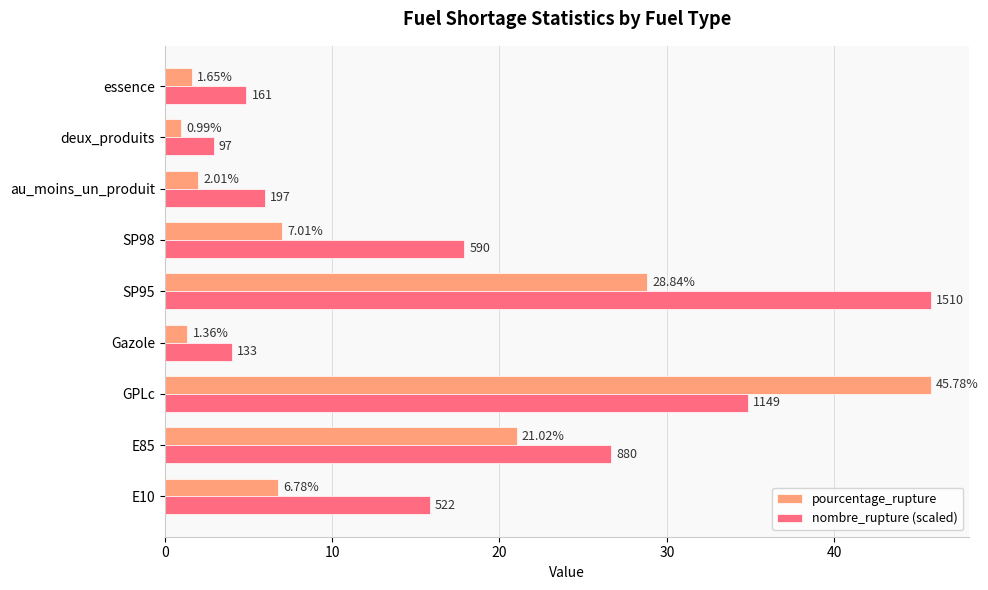

List the labels in order of pourcentage_rupture value, largest first.

GPLc, SP95, E85, SP98, E10, au_moins_un_produit, essence, Gazole, deux_produits